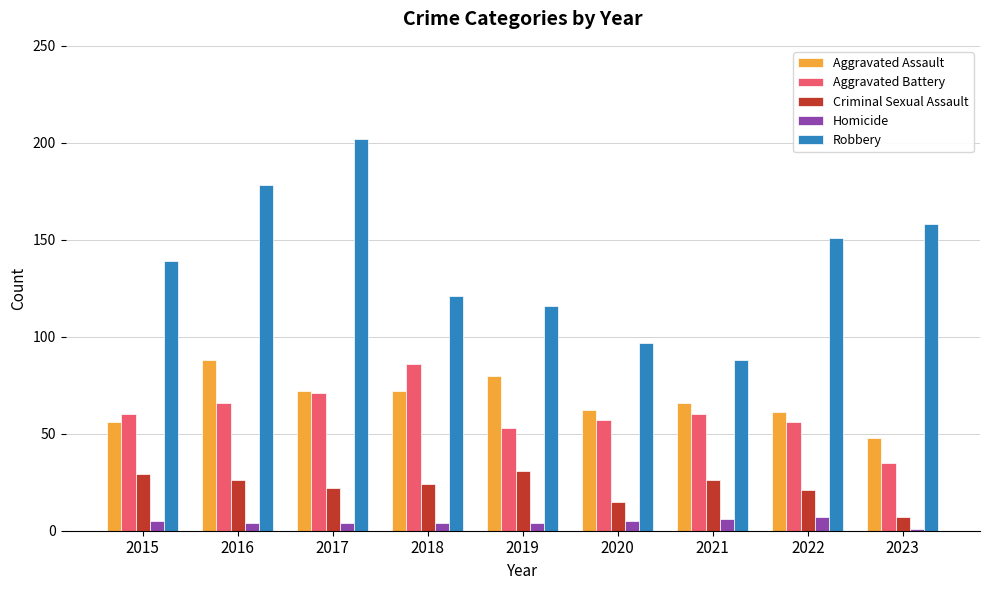

At which label does Aggravated Assault reach its peak?

2016